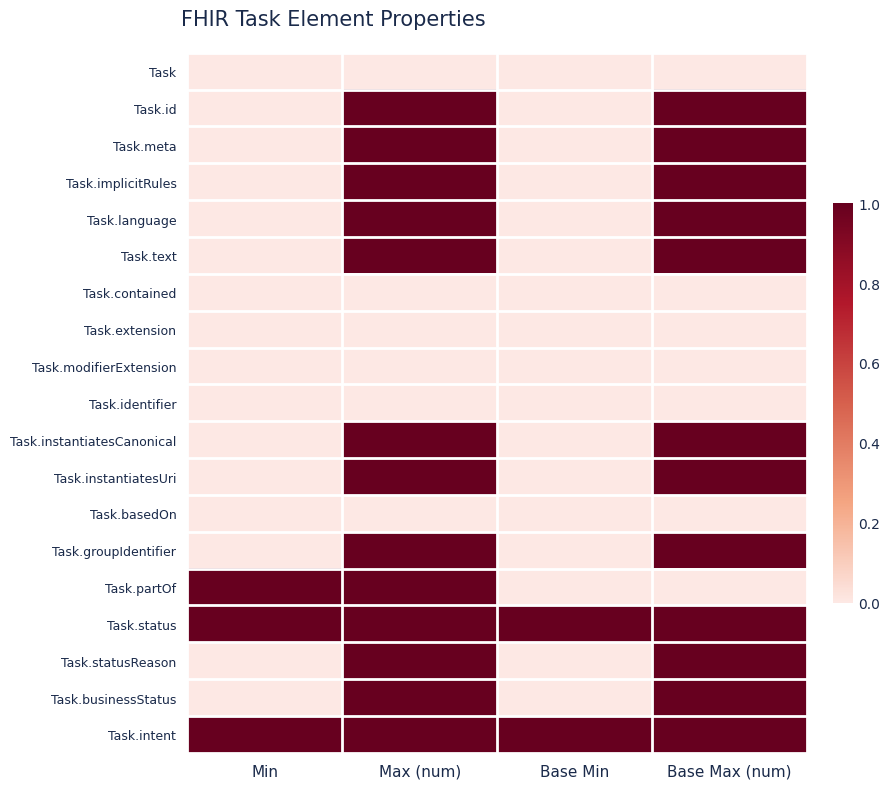

Which category has the highest value across all series?

Max (num)